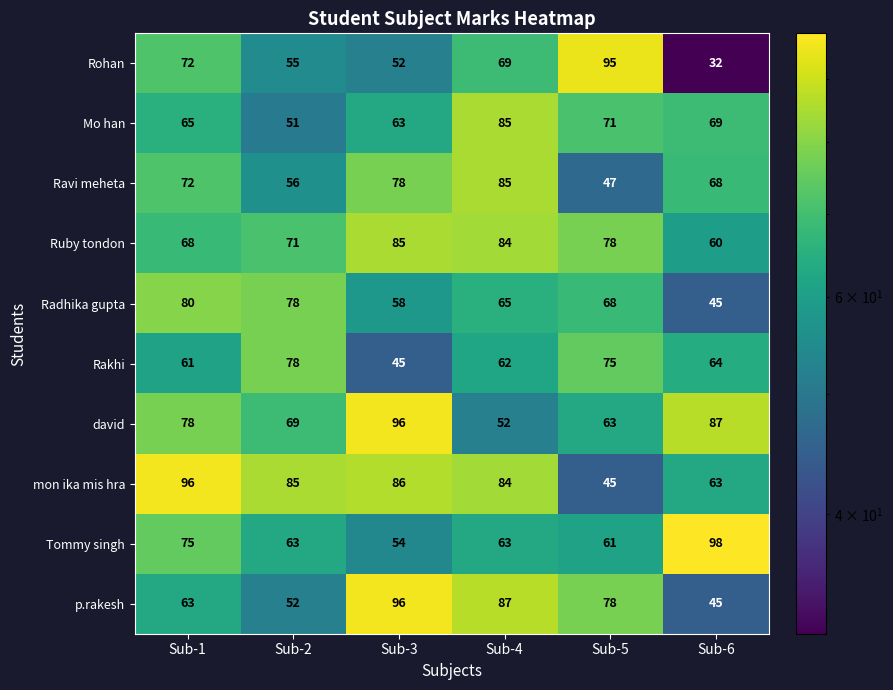

At which category is the sum across all series the highest?

Sub-4